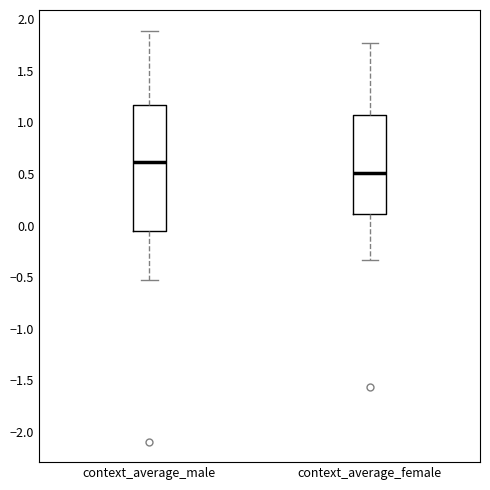

Where is the upper edge of the box for context_average_female on the y-axis? The values are not printed on the chart, so give them approximately, as read against the axis.

1.05